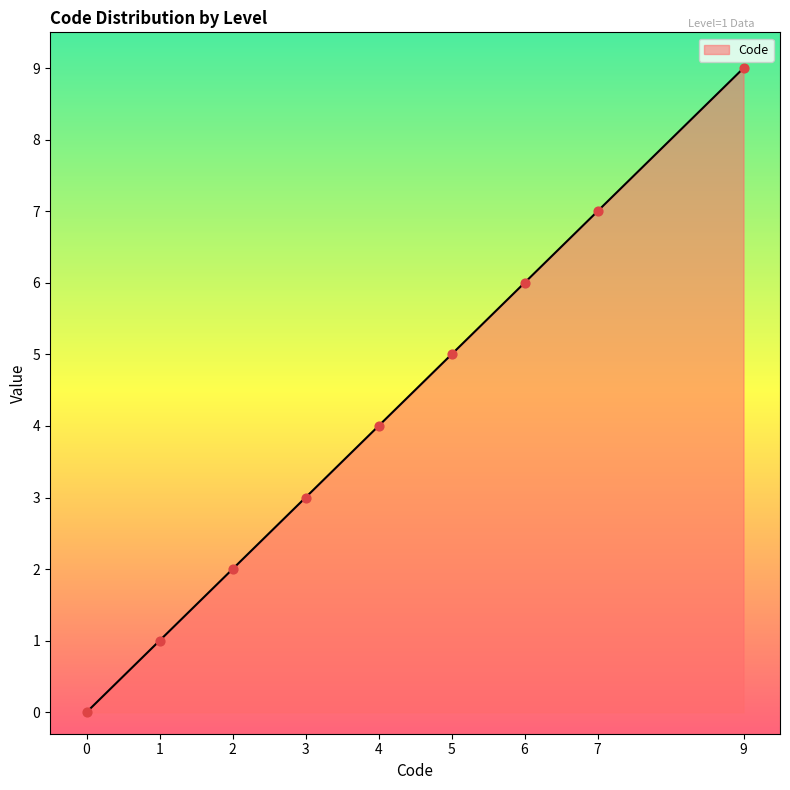

Which has a higher value, 5 or 2?

5